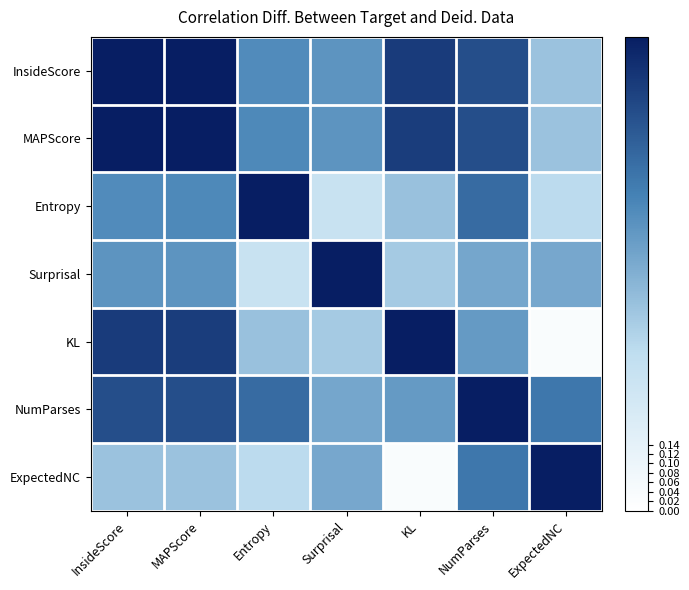

Reading left to right, list all the values displayed in this chart.

InsideScore: InsideScore=1.0	MAPScore=1.0	Entropy=0.6	Surprisal=0.6	KL=0.9	NumParses=0.8	ExpectedNC=0.4
MAPScore: InsideScore=1.0	MAPScore=1.0	Entropy=0.6	Surprisal=0.6	KL=0.9	NumParses=0.8	ExpectedNC=0.4
Entropy: InsideScore=0.6	MAPScore=0.6	Entropy=1.0	Surprisal=0.3	KL=0.4	NumParses=0.7	ExpectedNC=0.3
Surprisal: InsideScore=0.6	MAPScore=0.6	Entropy=0.3	Surprisal=1.0	KL=0.4	NumParses=0.5	ExpectedNC=0.5
KL: InsideScore=0.9	MAPScore=0.9	Entropy=0.4	Surprisal=0.4	KL=1.0	NumParses=0.6	ExpectedNC=0.0
NumParses: InsideScore=0.8	MAPScore=0.8	Entropy=0.7	Surprisal=0.5	KL=0.6	NumParses=1.0	ExpectedNC=0.7
ExpectedNC: InsideScore=0.4	MAPScore=0.4	Entropy=0.3	Surprisal=0.5	KL=0.0	NumParses=0.7	ExpectedNC=1.0